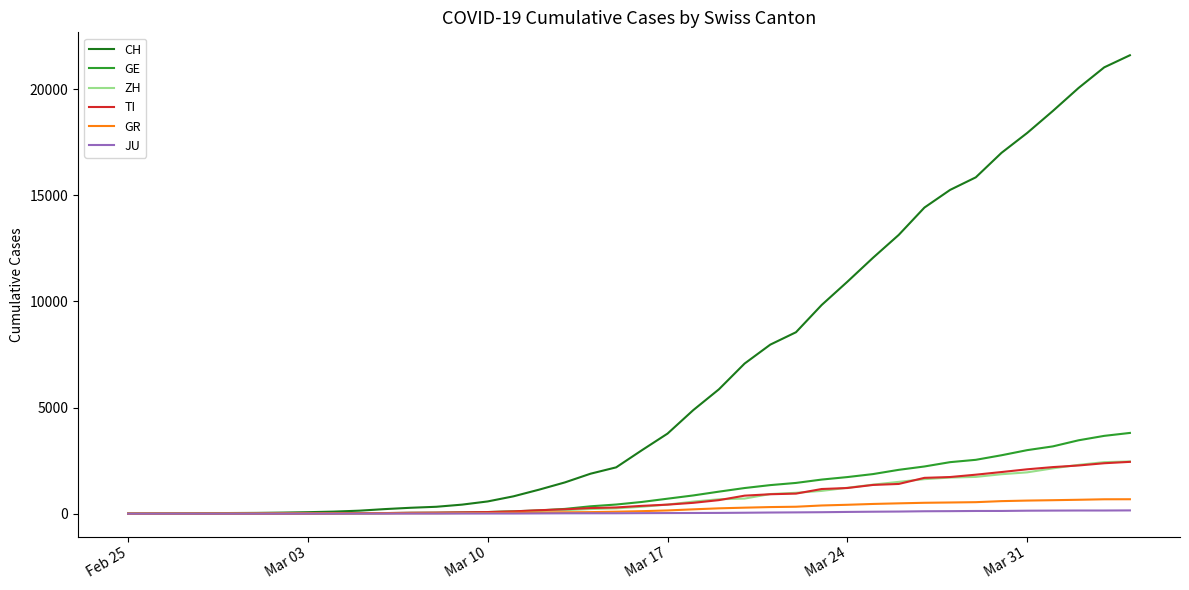

How many lines are shown in the chart?

6